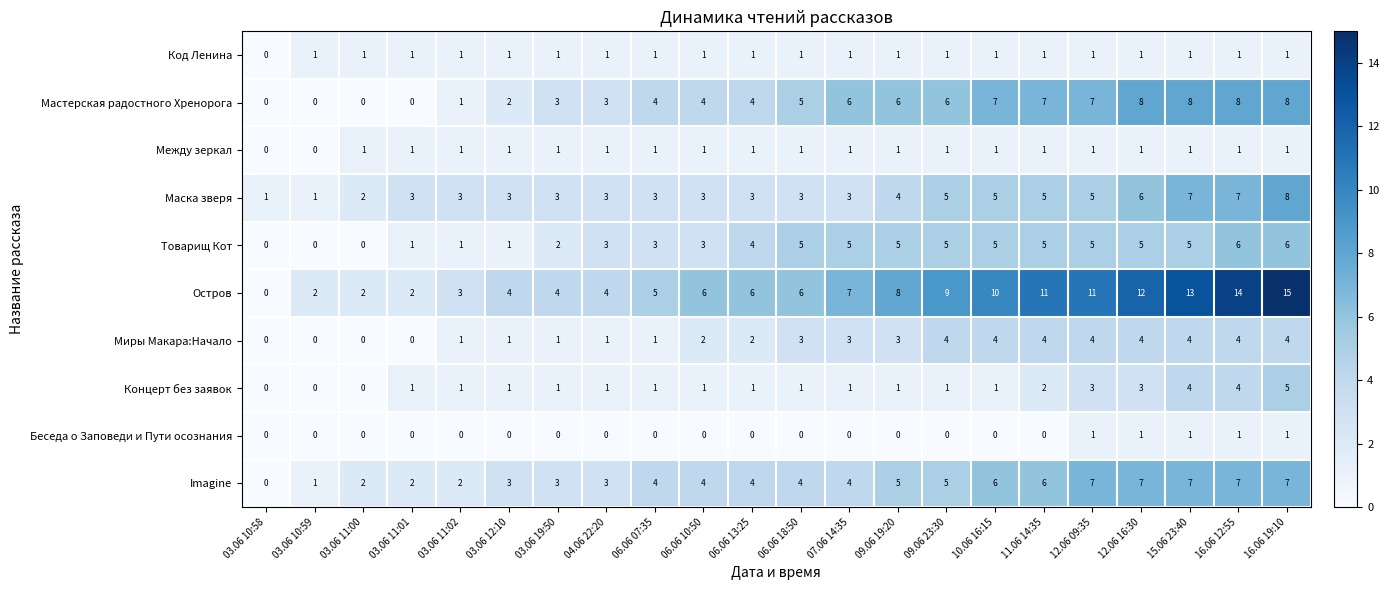

At which label is Код Ленина closest to 0?

03.06 10:58